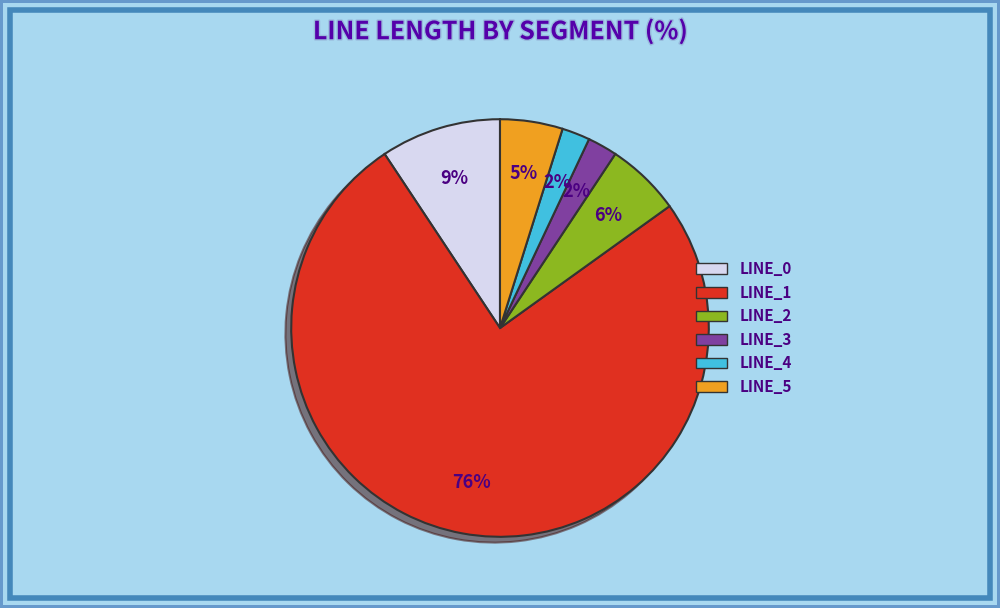

To the nearest percent, what is the average slice percentage?

17%